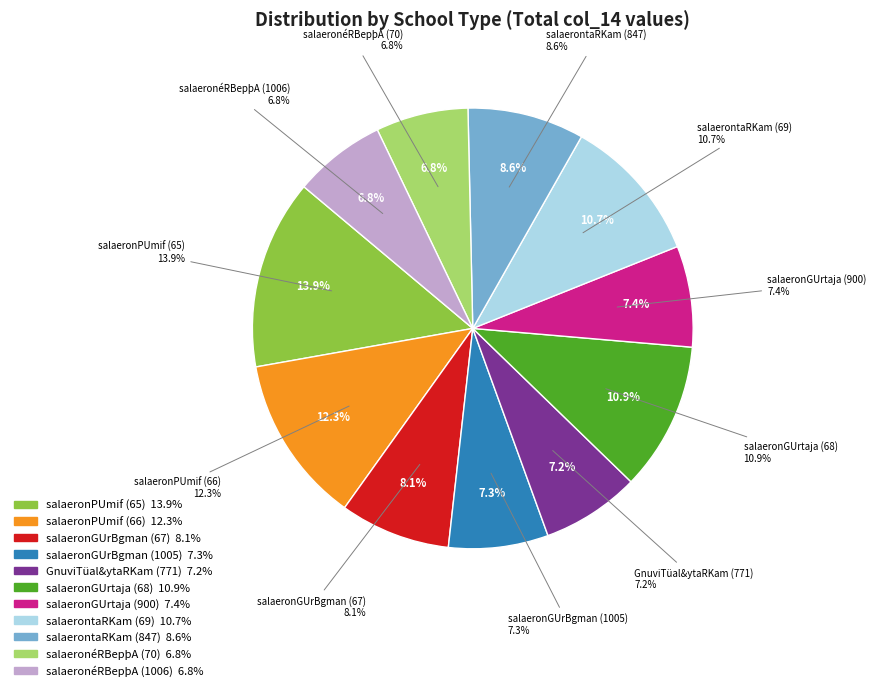

Which has a higher value, salaeronéRBepþA (70) or salaeronéRBepþA (1006)?

salaeronéRBepþA (70)